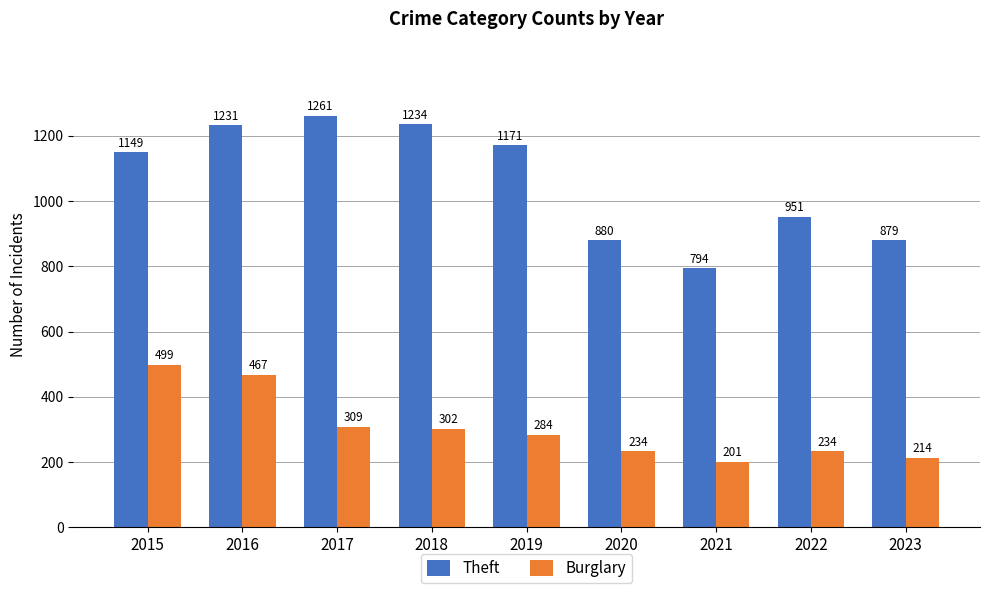

What is the average value of the Theft series?

1061